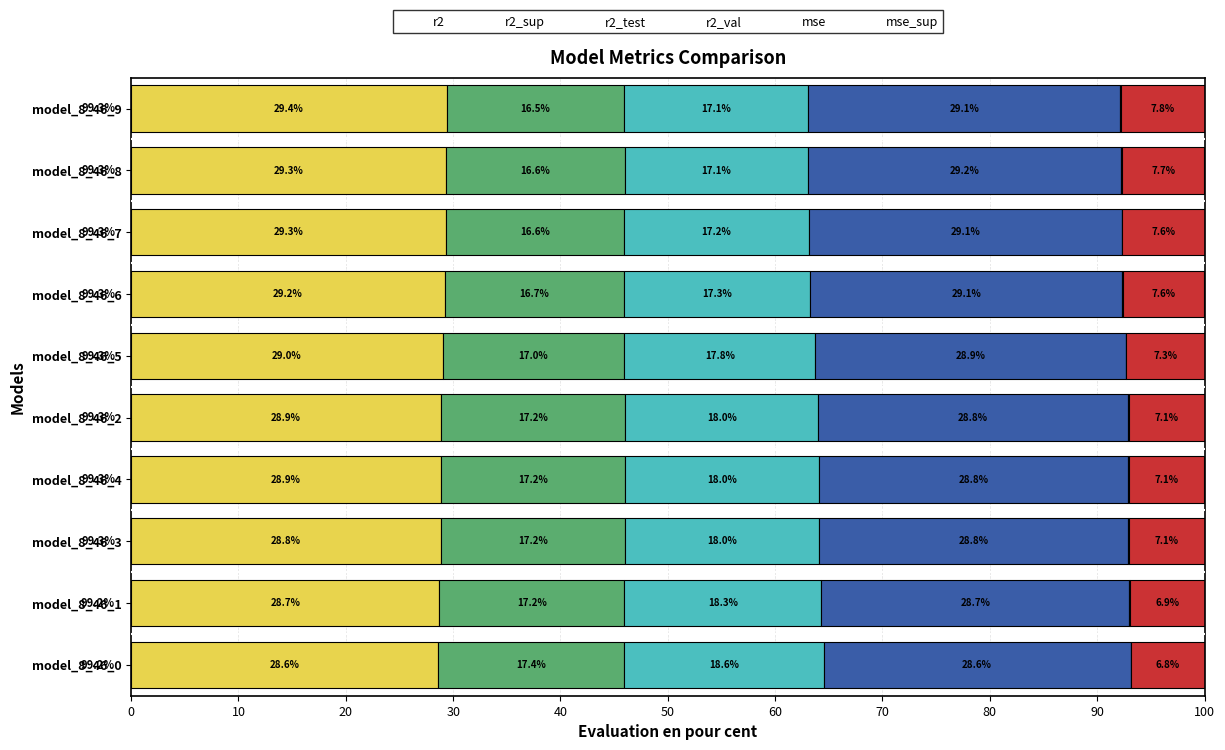

What is the total value across all series at model_8_46_3?

100.0